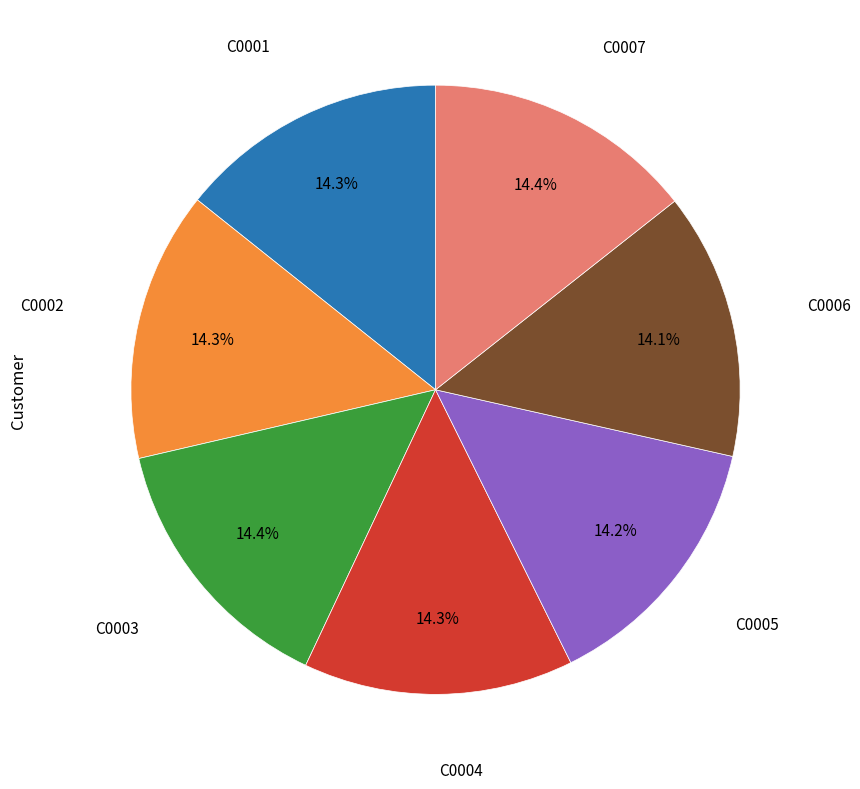

Is there a majority slice in this chart?

No